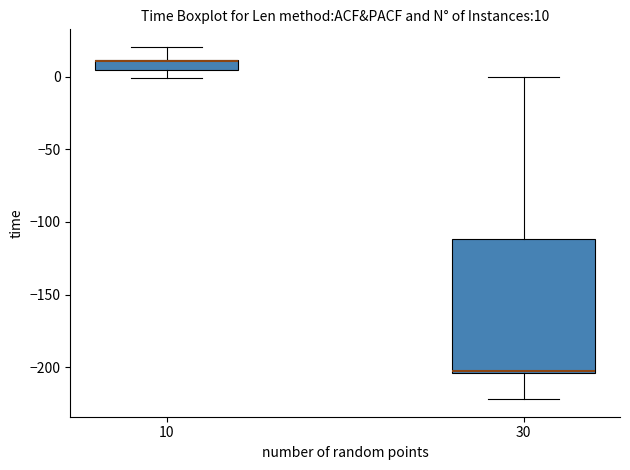

Comparing the boxes themselves (not the whiskers), which one is the tallest?

30